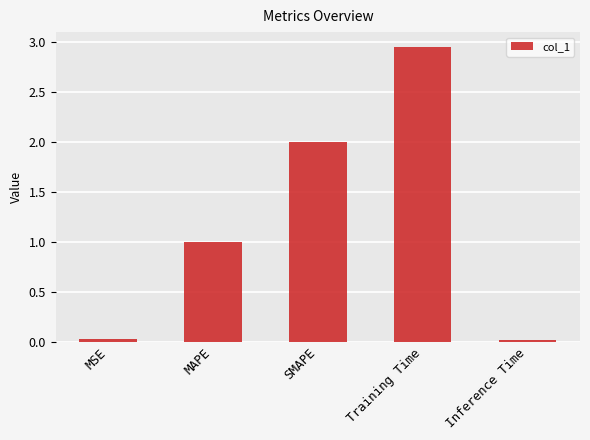

What is the average value?

1.2